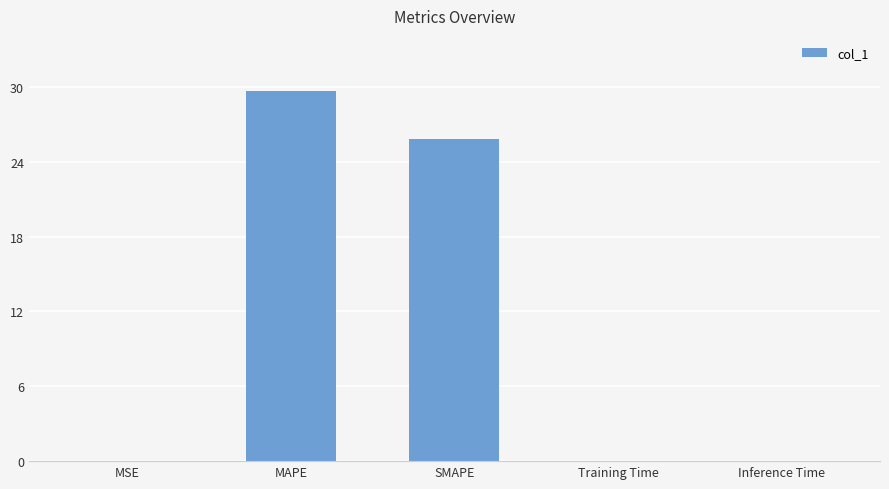

At which label is the value closest to 14?

SMAPE